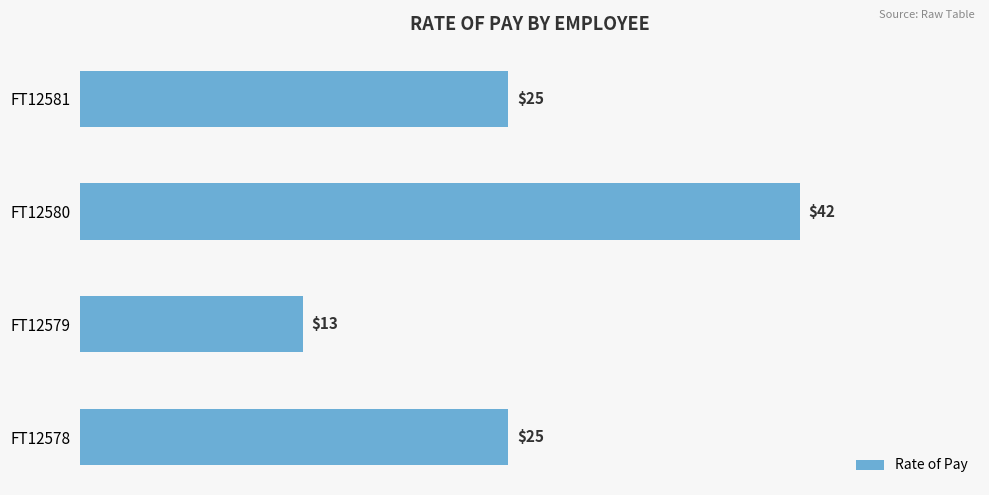

Does the chart contain stacked bars?

No